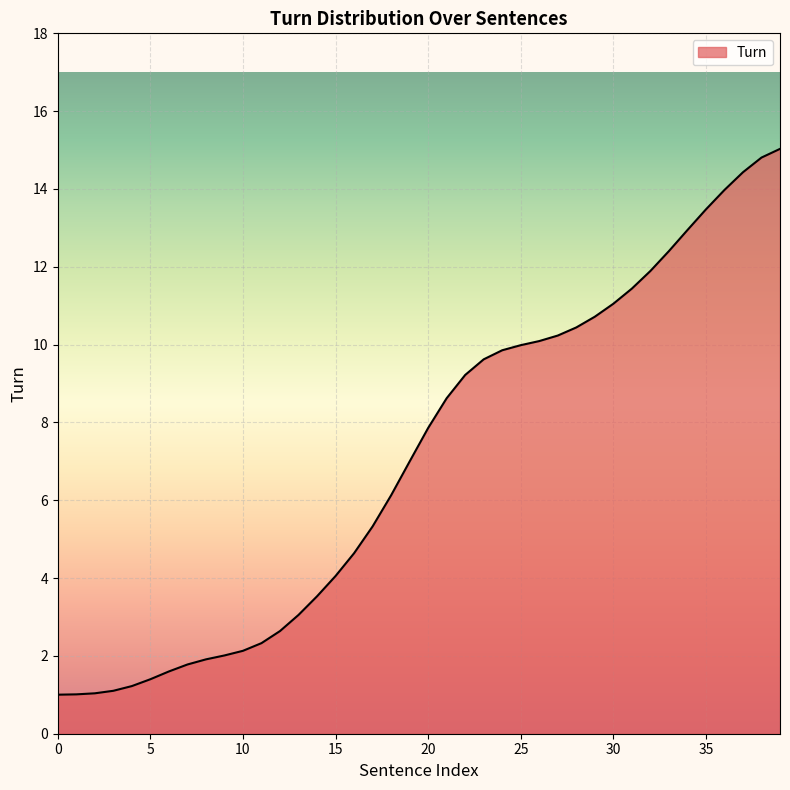

How many lines are shown in the chart?

1